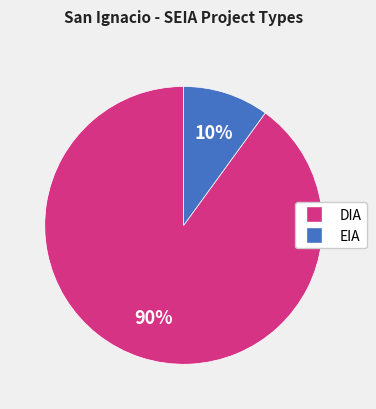

Which has a higher value, DIA or EIA?

DIA